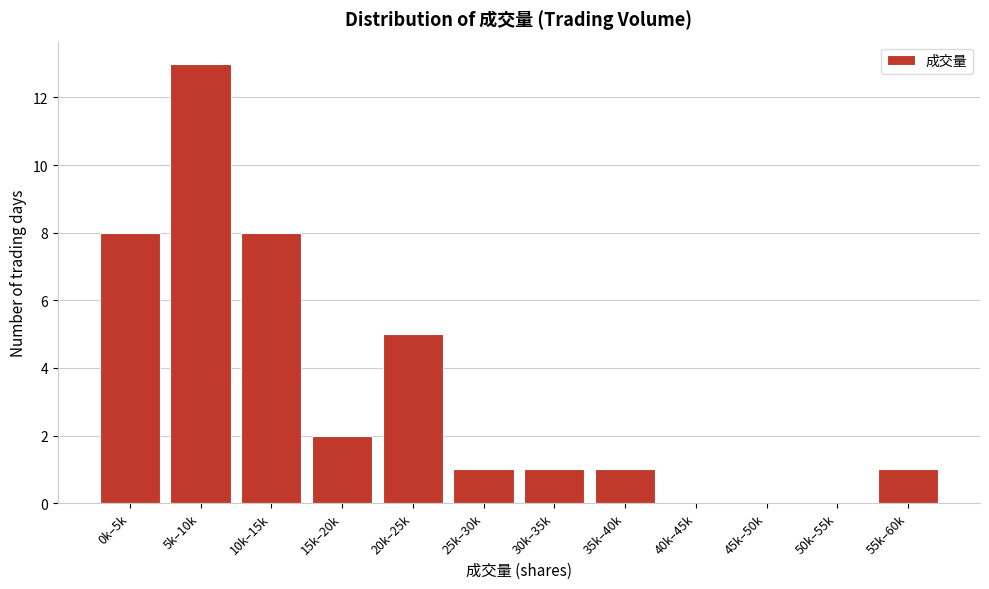

Reading left to right, transcribe all the data shown in this chart.

0k–5k=8	5k–10k=13	10k–15k=8	15k–20k=2	20k–25k=5	25k–30k=1	30k–35k=1	35k–40k=1	40k–45k=0	45k–50k=0	50k–55k=0	55k–60k=1